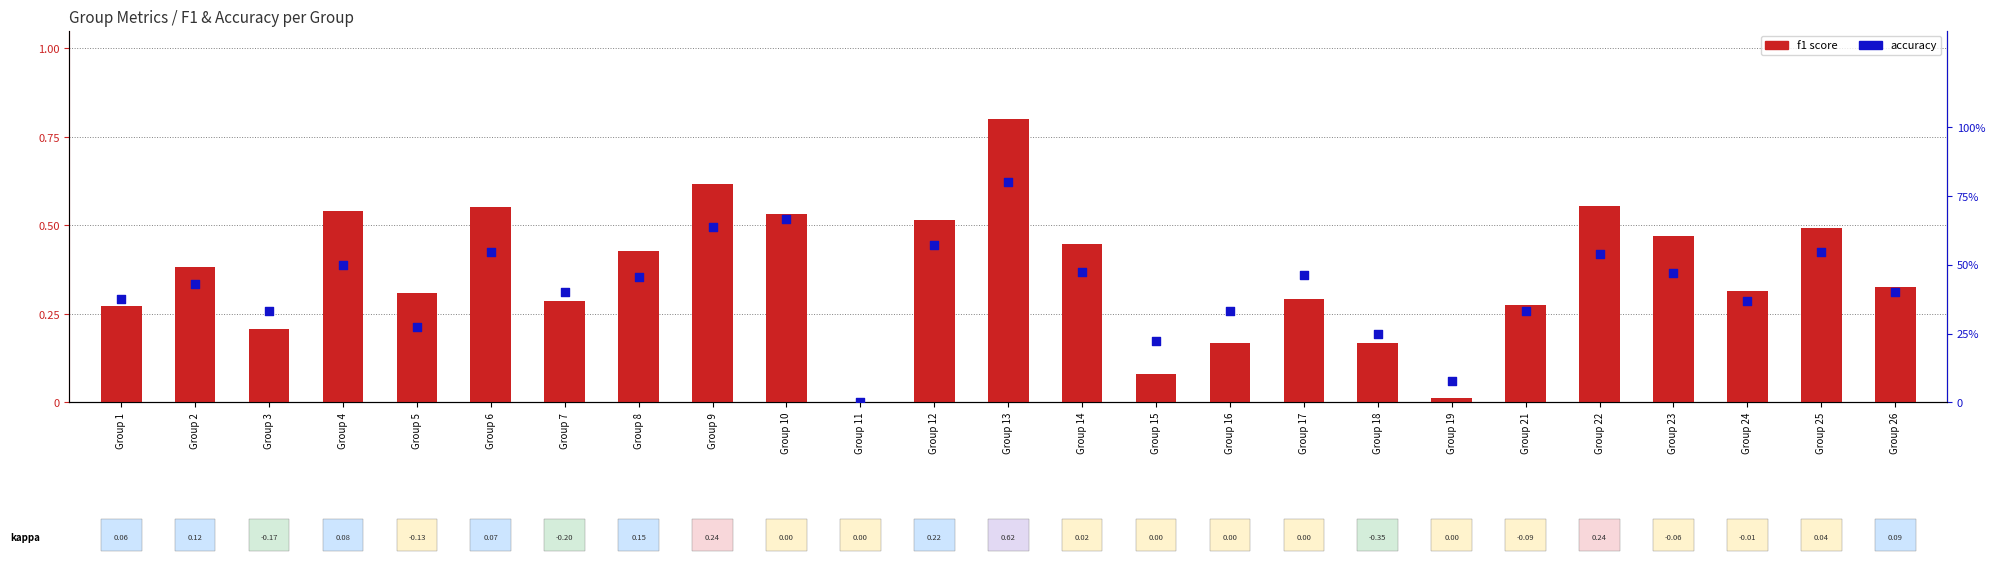

Which series has the largest Y range (max minus min)?

f1